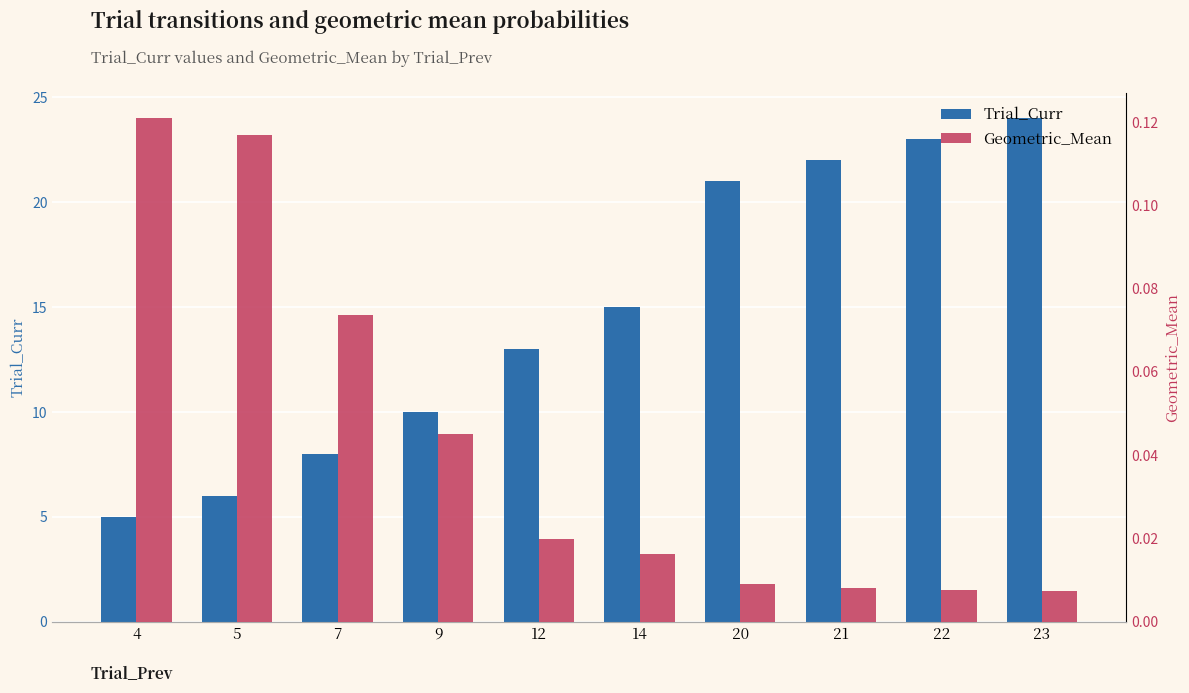

At which category is the sum across all series the highest?

23